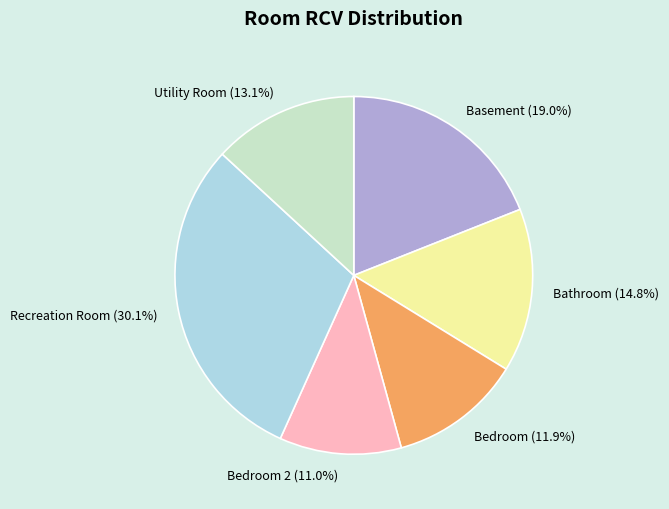

Rank the categories by value from lowest to highest.

Bedroom 2 (11.0%), Bedroom (11.9%), Utility Room (13.1%), Bathroom (14.8%), Basement (19.0%), Recreation Room (30.1%)